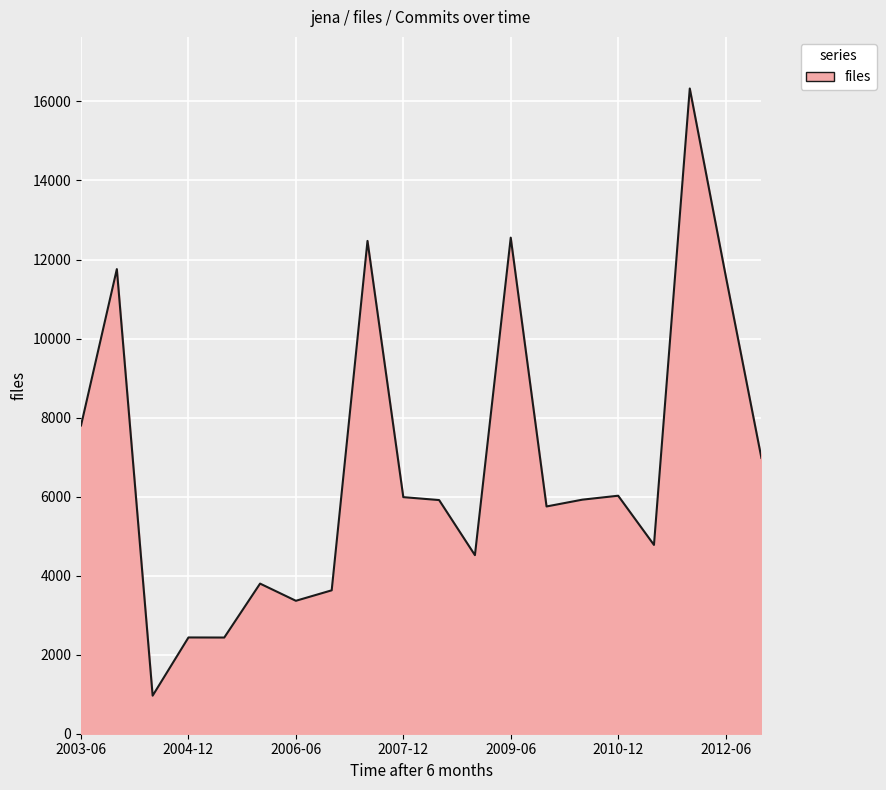

What is the maximum value shown in the chart?

16328